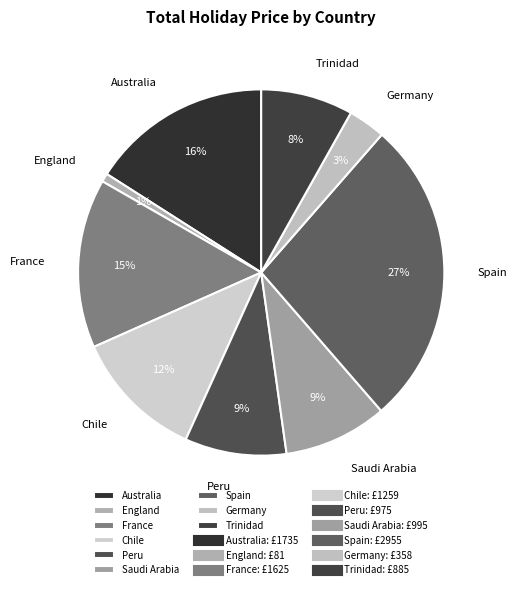

To the nearest percent, what is the difference between the largest and smallest slice percentages?

26%